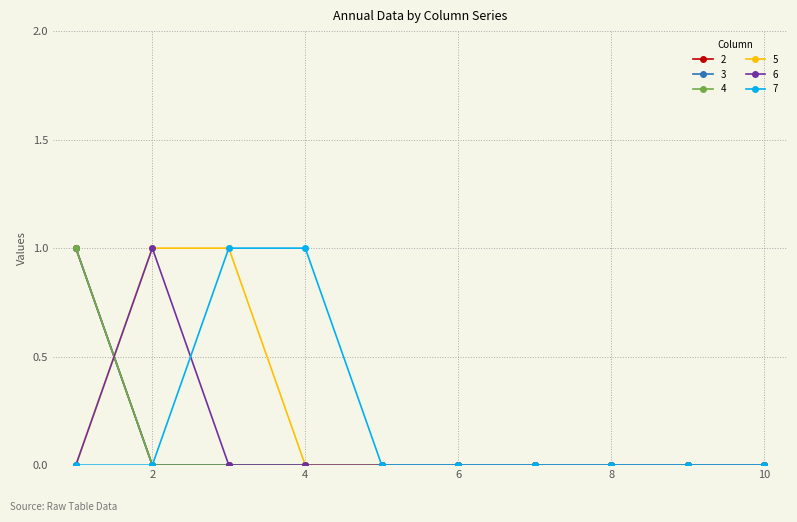

What is the sum of all 5 values?

2